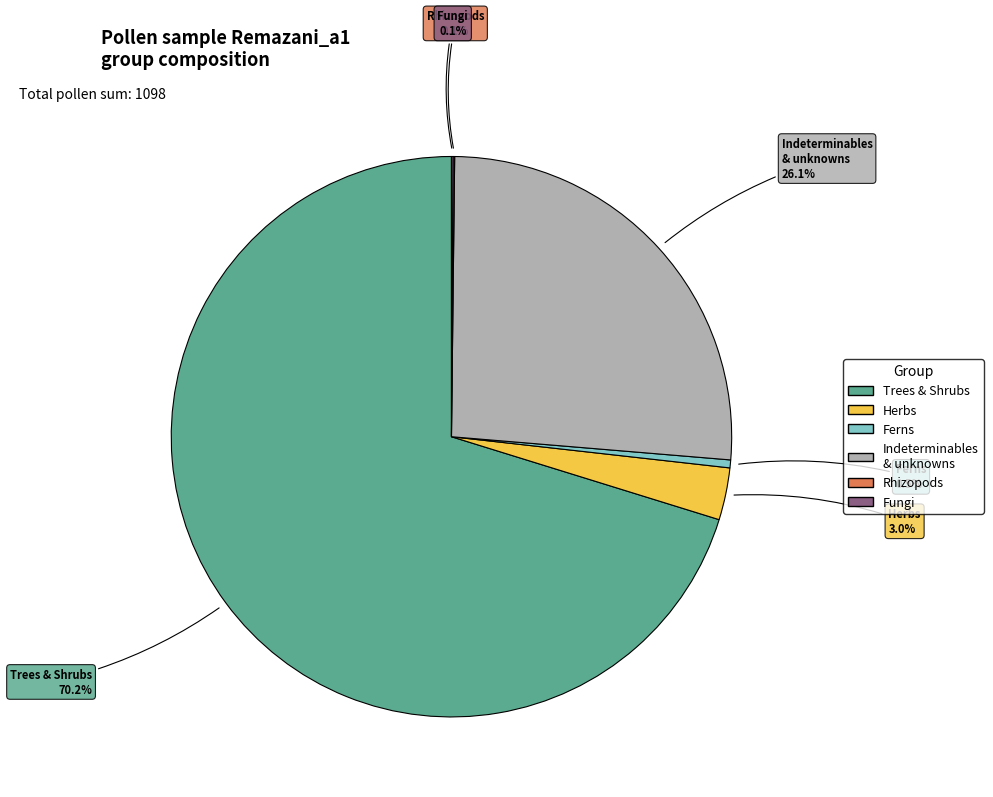

Does any single category account for the majority?

Yes